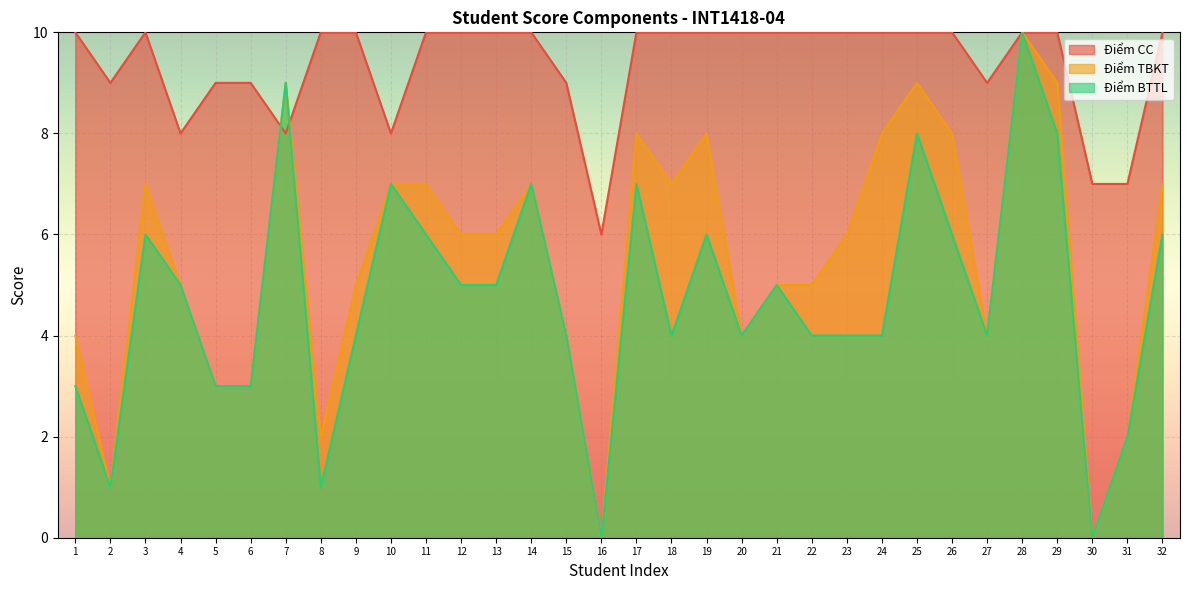

Does the chart display data point markers on the line(s)?

No